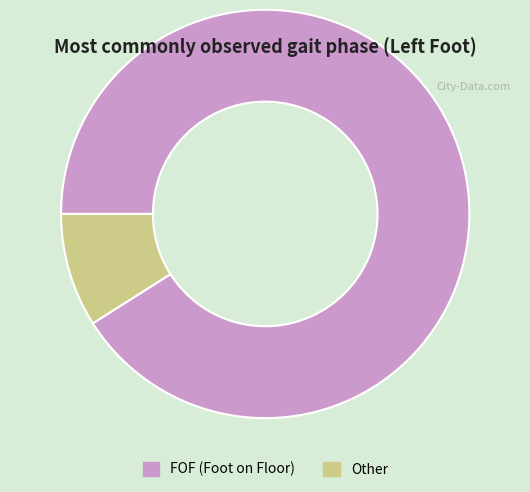

Is it true that Other is 9% of the pie?

True